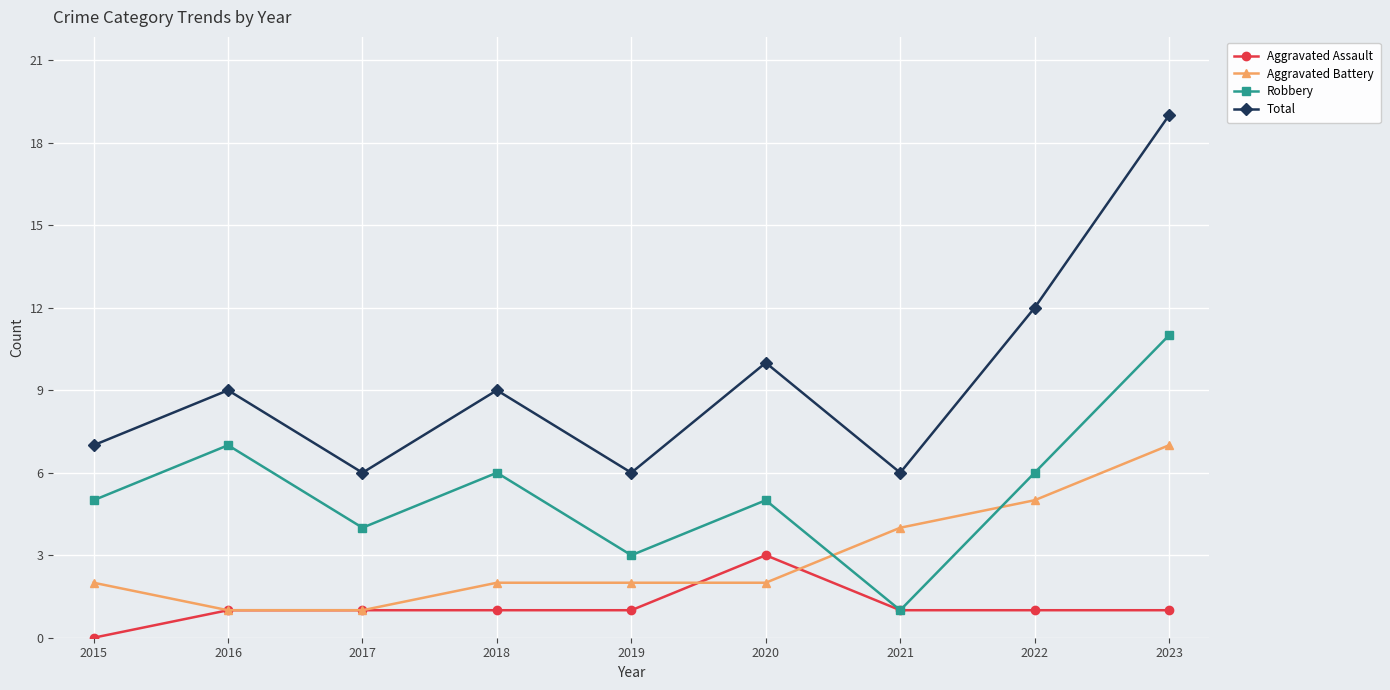

What is the average value of the Aggravated Battery series?

3